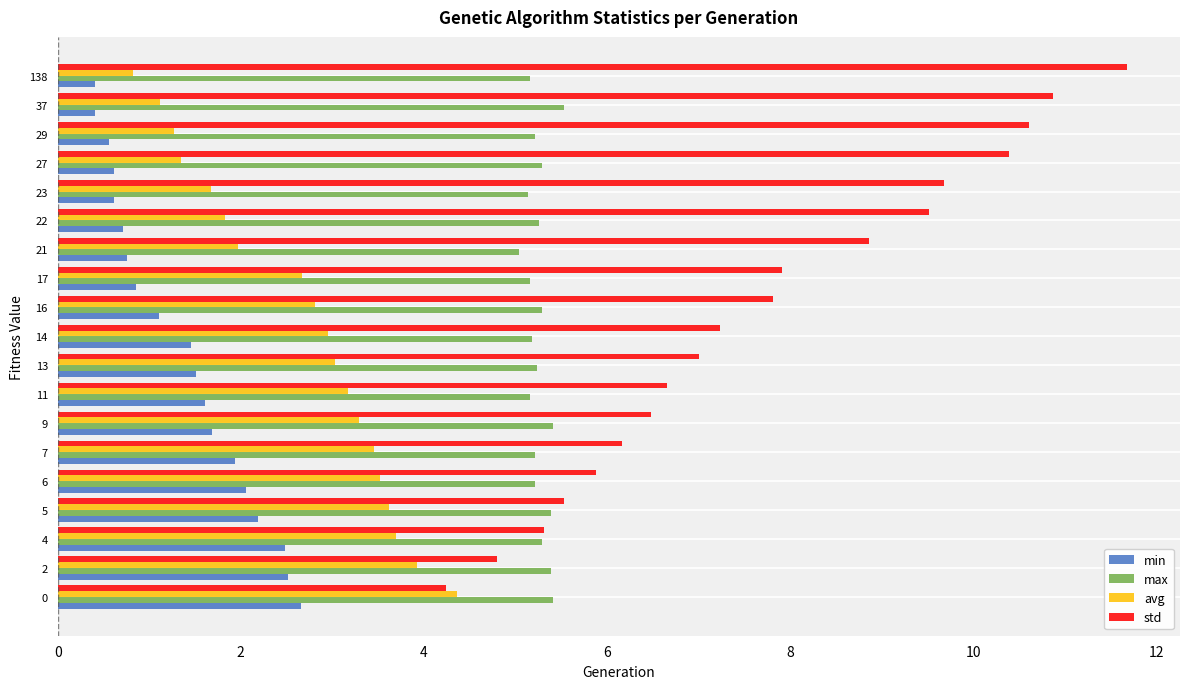

What is the sum of all std values?

146.6